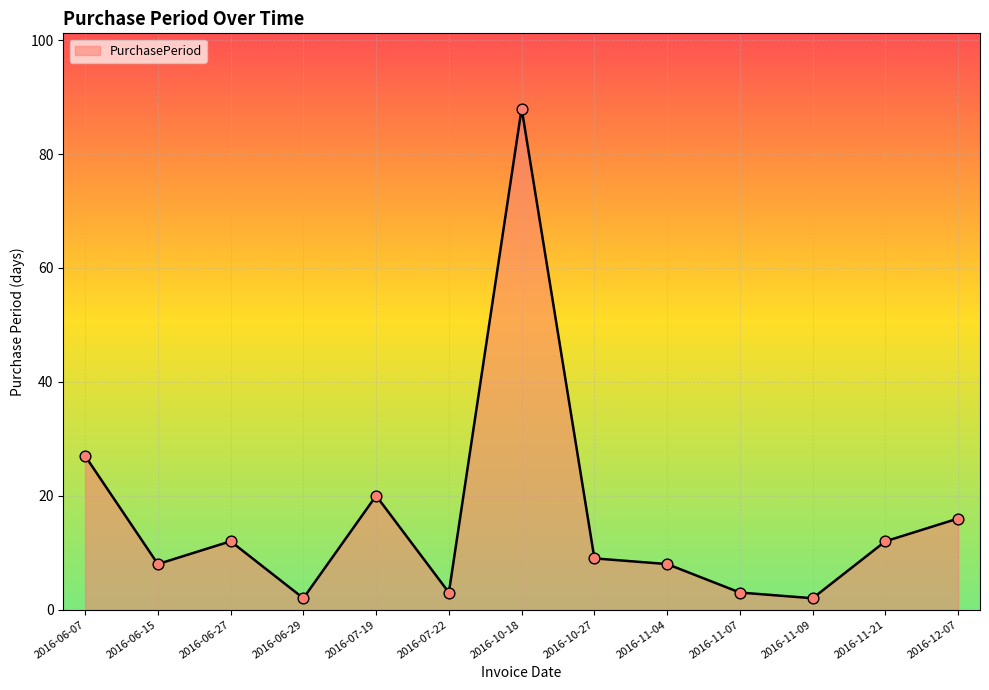

What is the change in value from 2016-06-07 to 2016-11-07?

-24